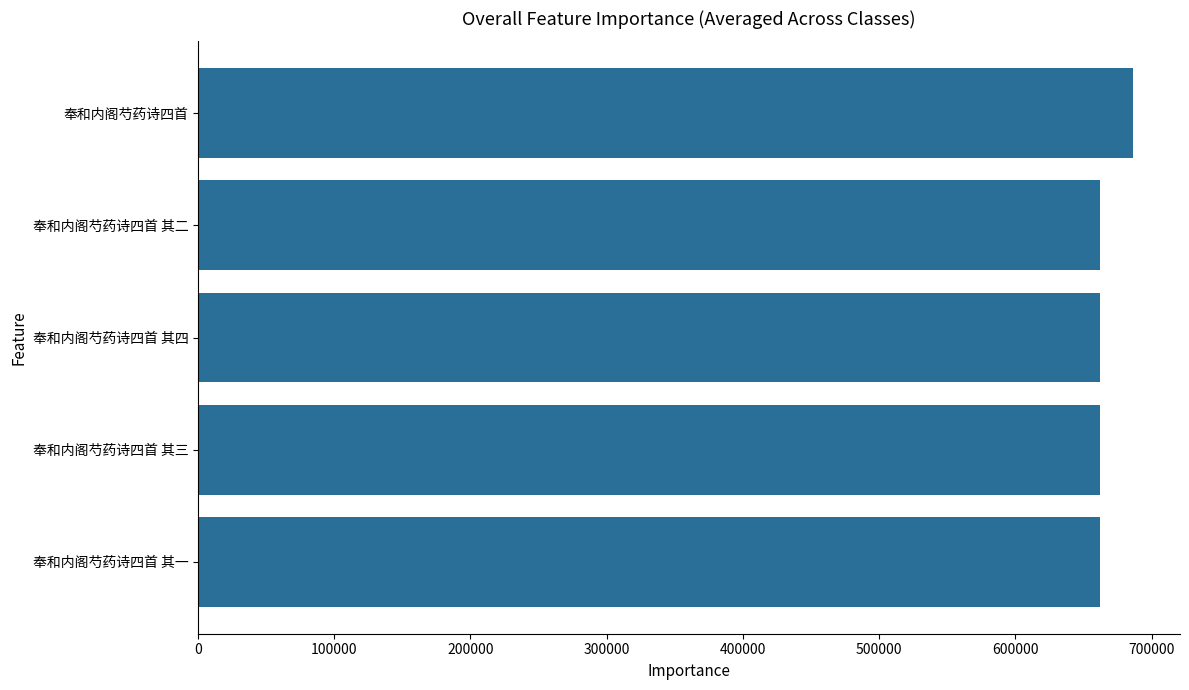

How many bars are there in total?

5